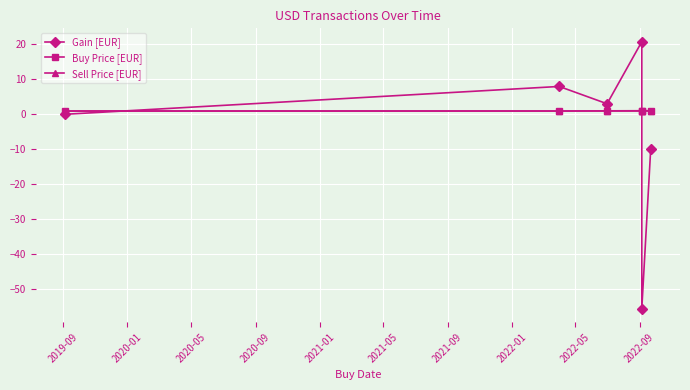

List the series in order of their peak value, highest first.

Gain [EUR], Sell Price [EUR], Buy Price [EUR]